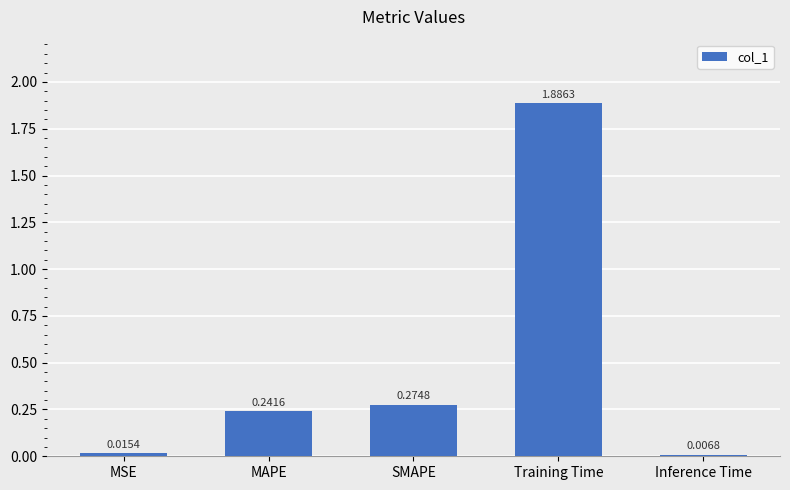

At which label is the value closest to 0?

Inference Time